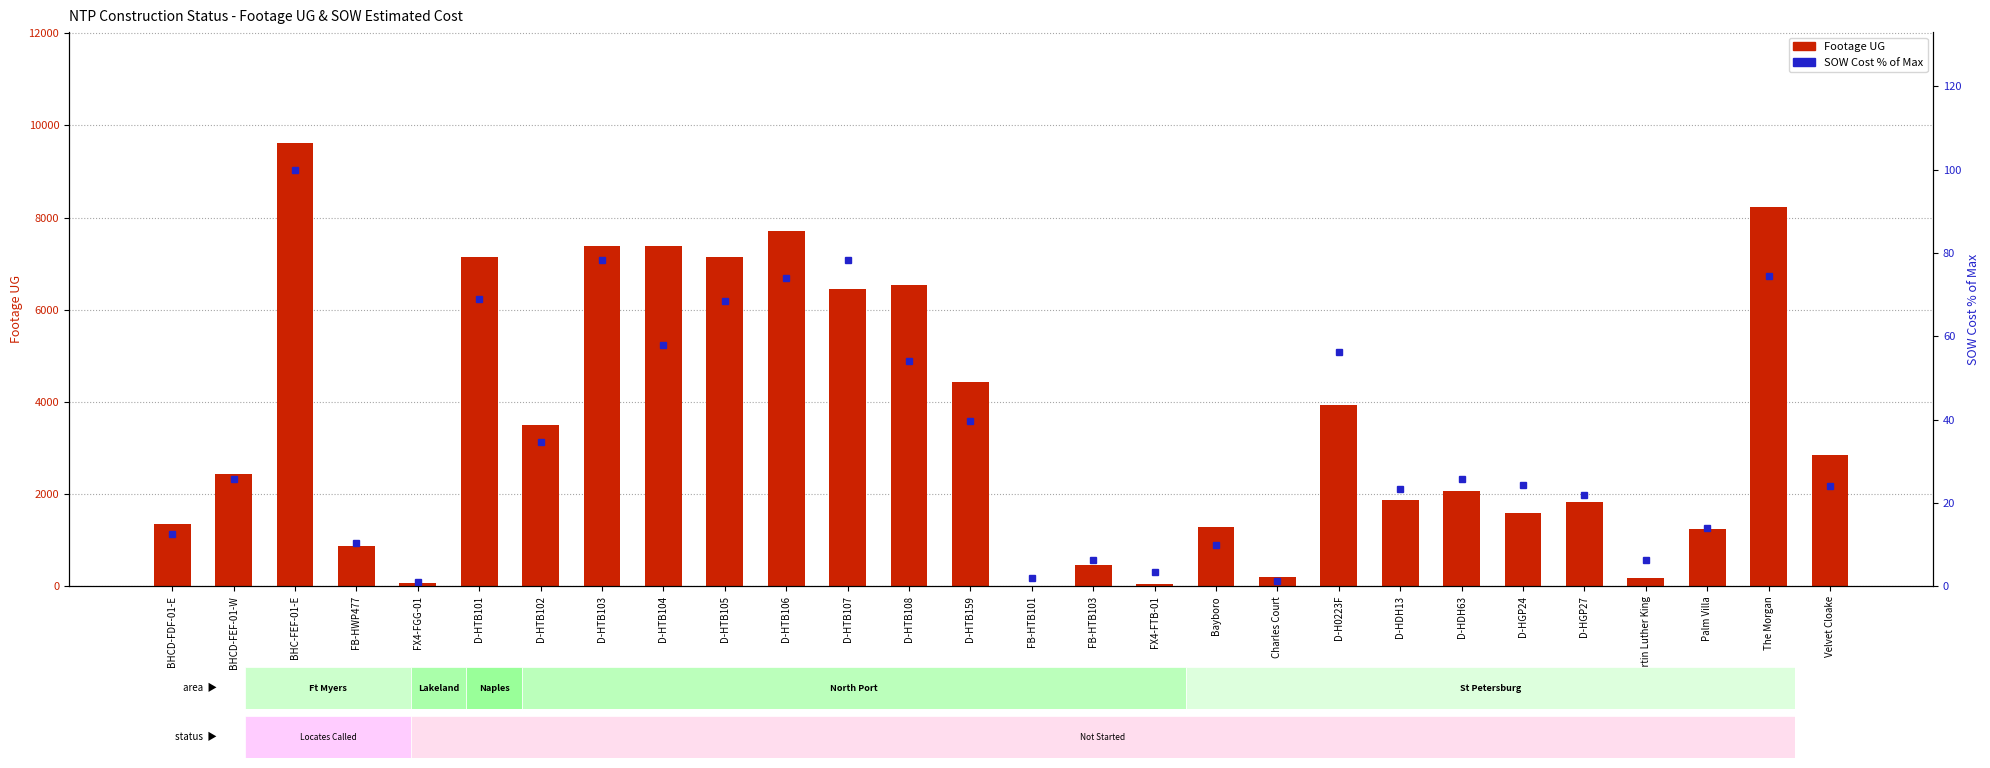

Is the value of SOW Cost % of Max at D-HGP24 greater than the value of Footage UG at D-HTB104?

No